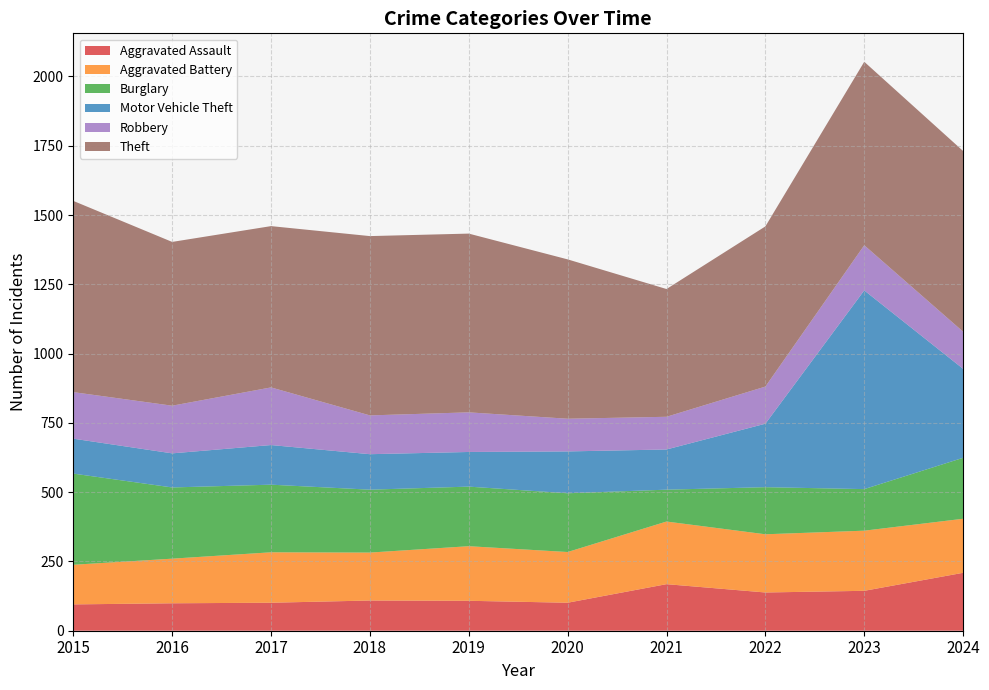

Reading left to right, extract all data points from this chart.

Aggravated Assault: 2015=95	2016=99	2017=101	2018=109	2019=108	2020=101	2021=168	2022=138	2023=144	2024=209
Aggravated Battery: 2015=143	2016=161	2017=182	2018=173	2019=197	2020=183	2021=226	2022=210	2023=217	2024=195
Burglary: 2015=329	2016=257	2017=244	2018=227	2019=215	2020=212	2021=115	2022=170	2023=150	2024=220
Motor Vehicle Theft: 2015=126	2016=123	2017=143	2018=128	2019=125	2020=151	2021=145	2022=229	2023=717	2024=321
Robbery: 2015=168	2016=172	2017=208	2018=140	2019=143	2020=118	2021=118	2022=134	2023=163	2024=134
Theft: 2015=690	2016=591	2017=582	2018=647	2019=645	2020=575	2021=461	2022=578	2023=662	2024=652